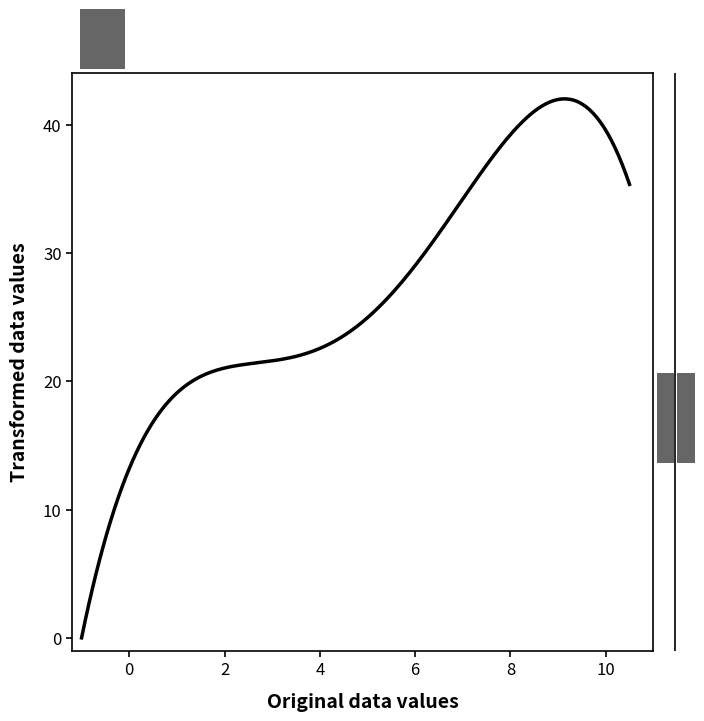

What is the maximum value shown in the chart?

42.0